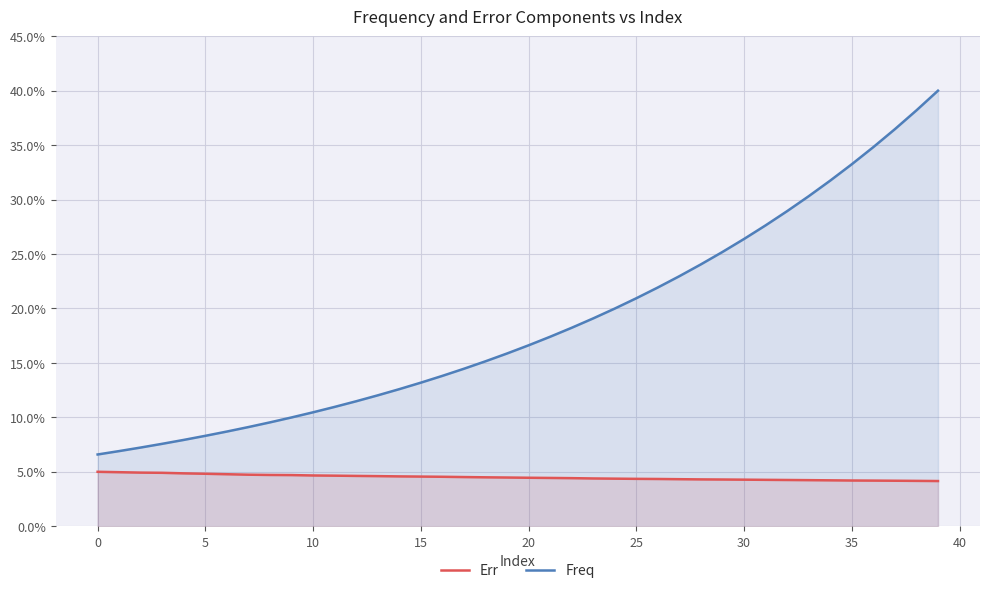

At which category does the chart reach its peak across all series?

39